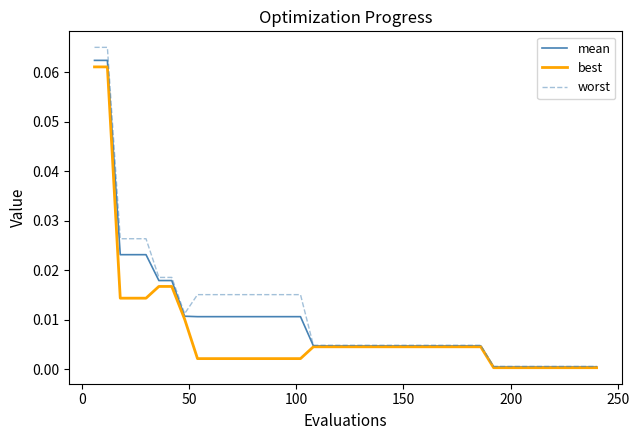

Which series has the largest total across all categories?

worst